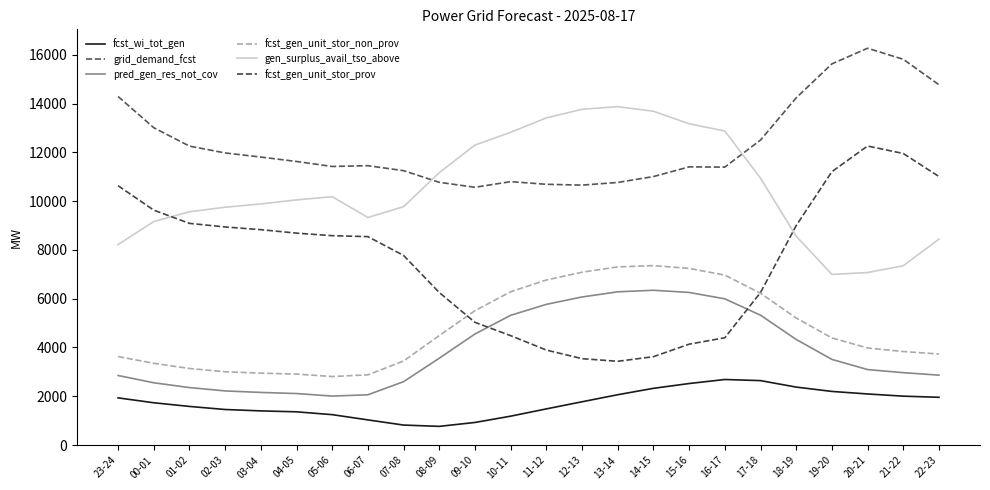

What is the difference between the second highest and second lowest values in the fcst_wi_tot_gen series?

1822